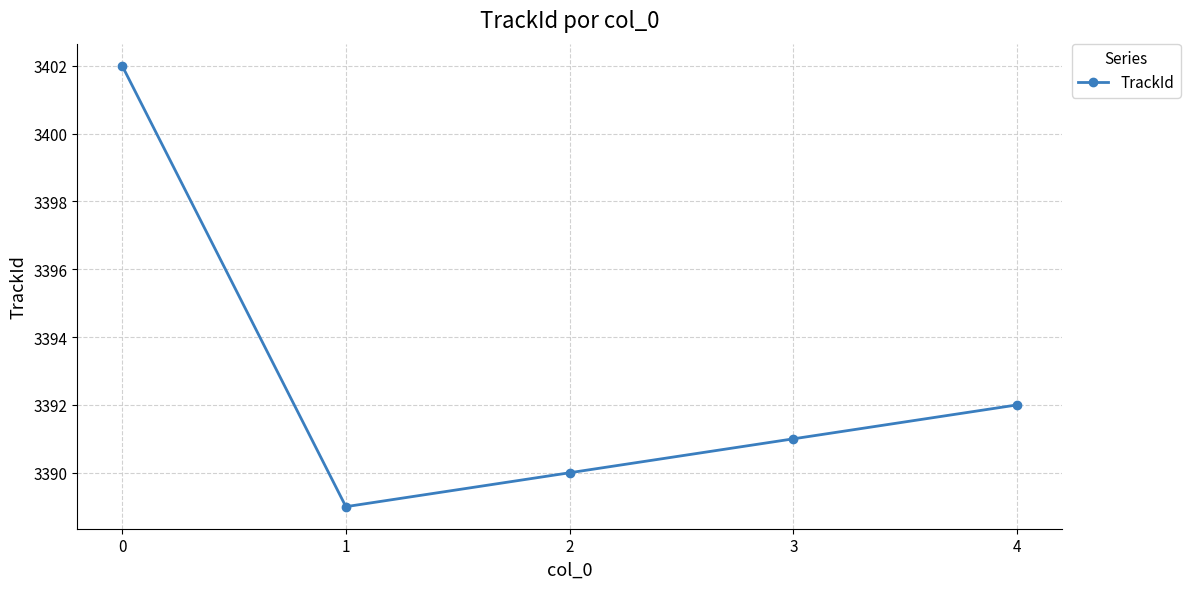

True or false: there are more than 2 points higher than both neighbors.

False